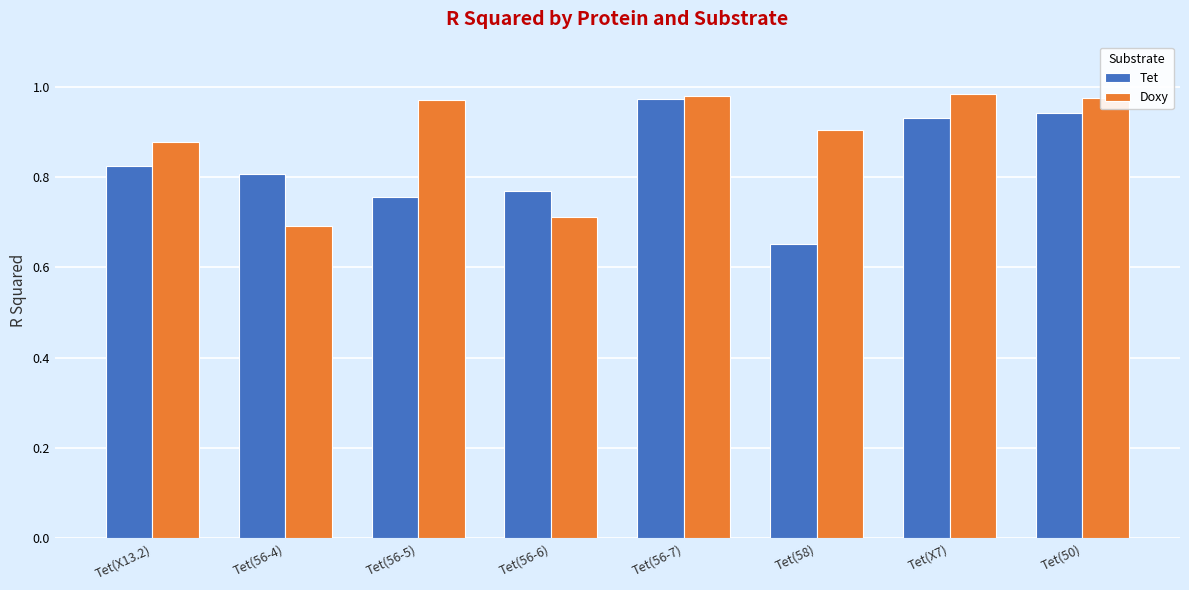

What is the spread (max minus min) of values at Tet(58)?

0.3